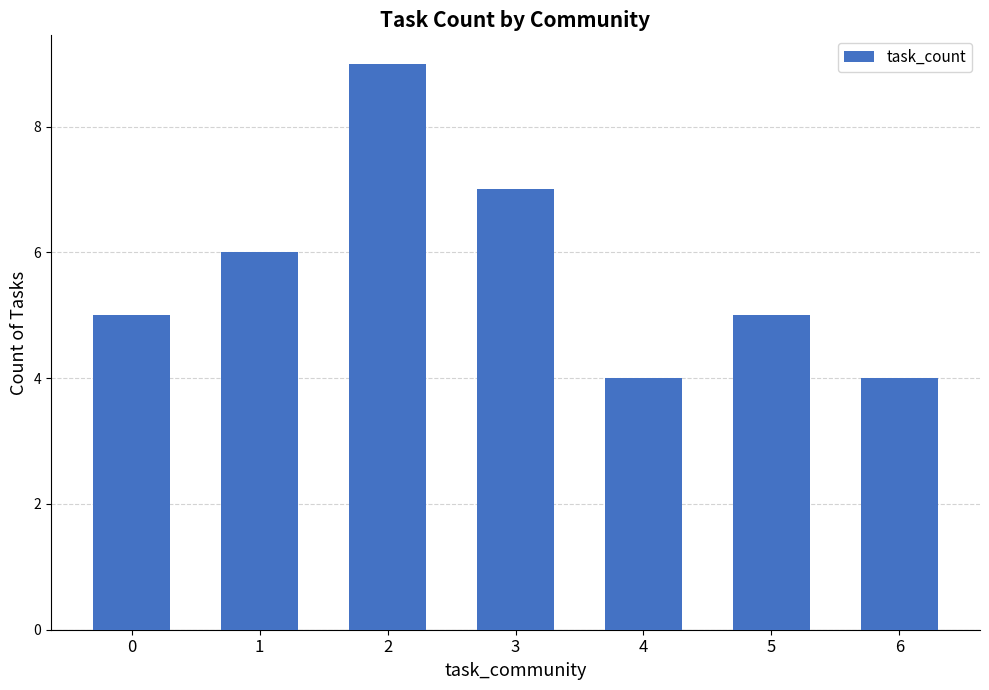

How many distinct data groups are displayed?

1